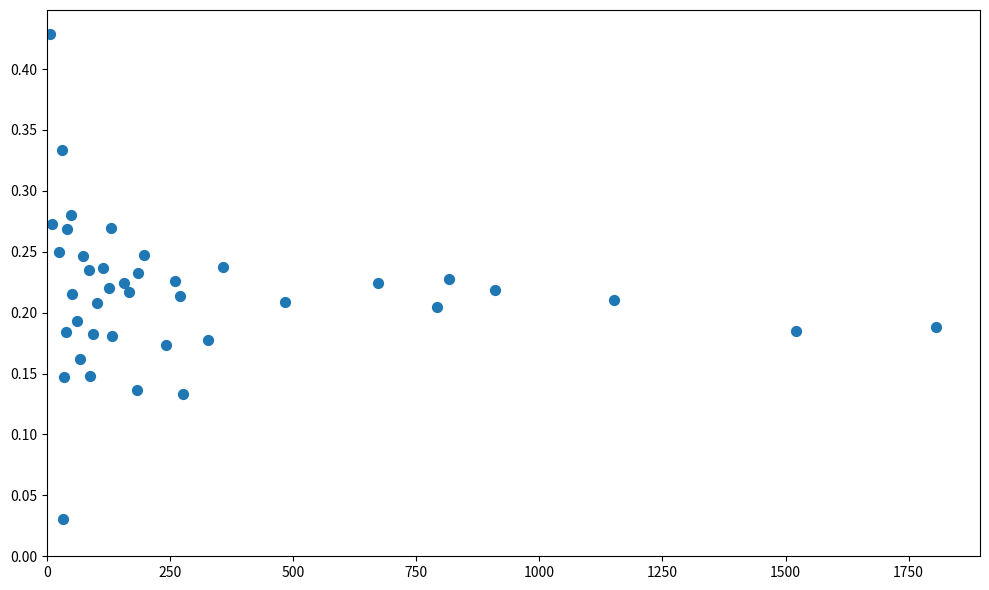

What is the range of X values (max minus min)?

1798.0